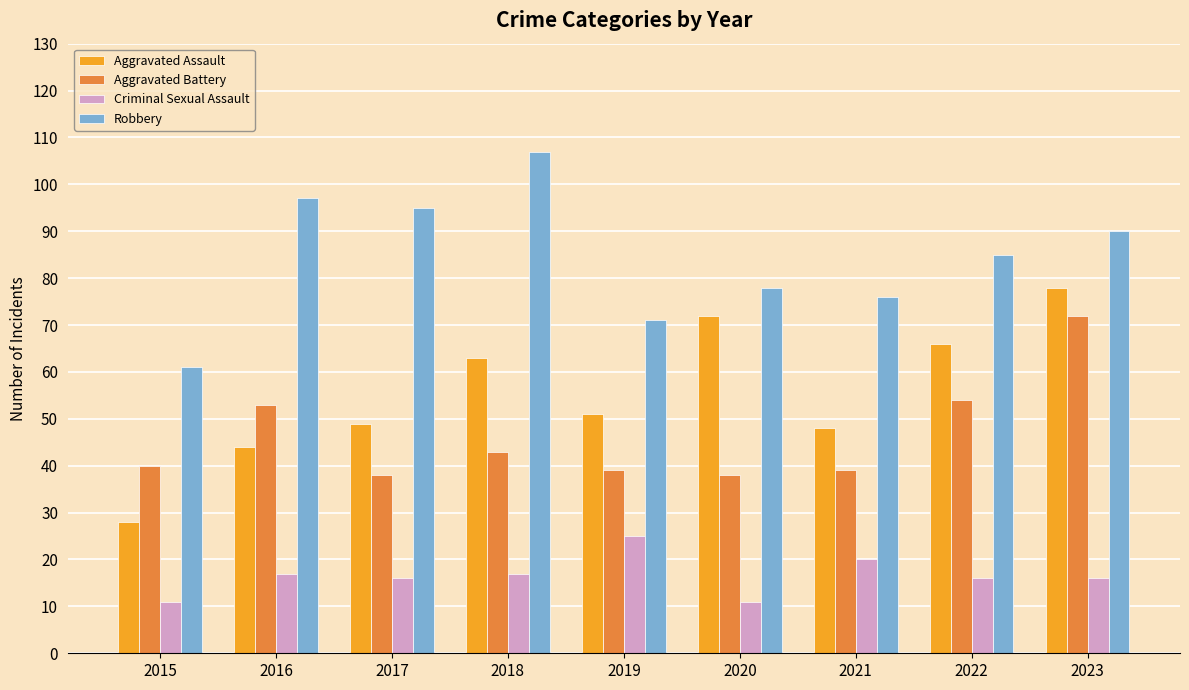

Which category has the highest value in the Aggravated Assault series?

2023